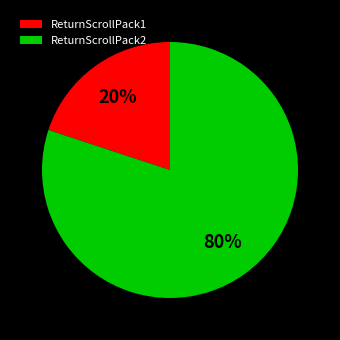

Which has a higher value, ReturnScrollPack1 or ReturnScrollPack2?

ReturnScrollPack2